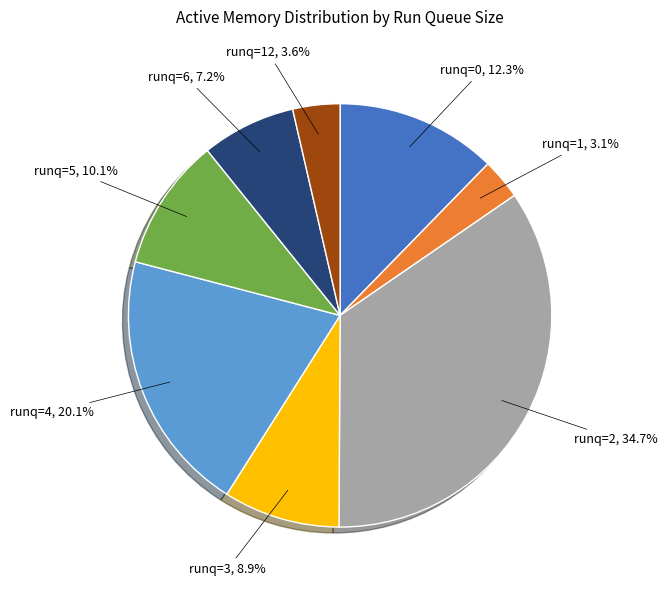

Is there a majority slice in this chart?

No